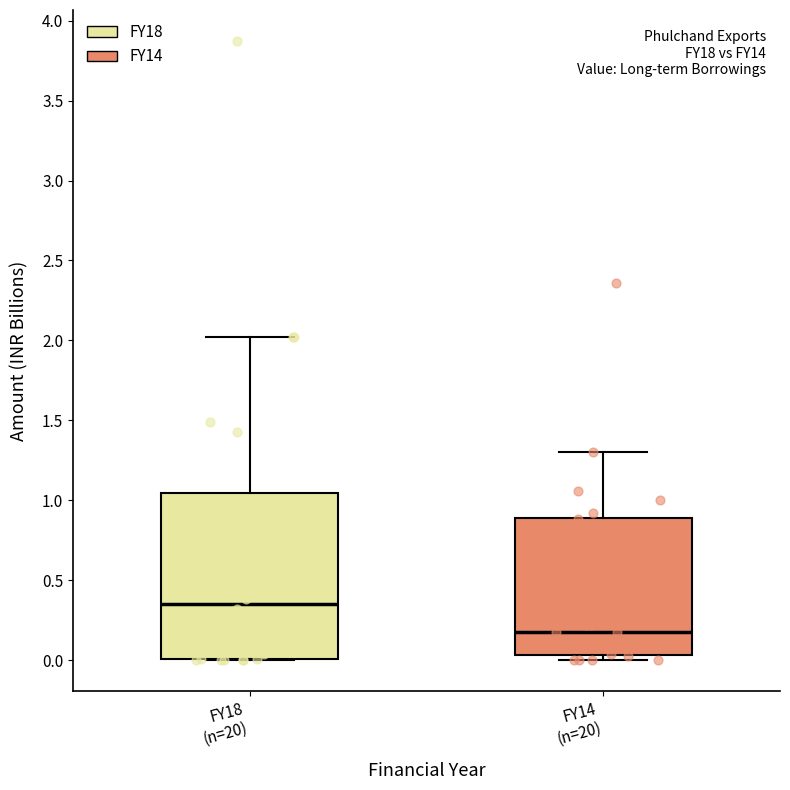

Reading left to right, transcribe this box plot: for each box, give where its median line is, the range the box spans, and where its two whiskers end, as read against the y-axis. The values are not printed on the chart, so give them approximately, as read against the axis.

FY18 (n=20): median 0.35, box 0.00 to 1.05, whiskers 0.00 to 2.00
FY14 (n=20): median 0.20, box 0.05 to 0.90, whiskers 0.00 to 1.30